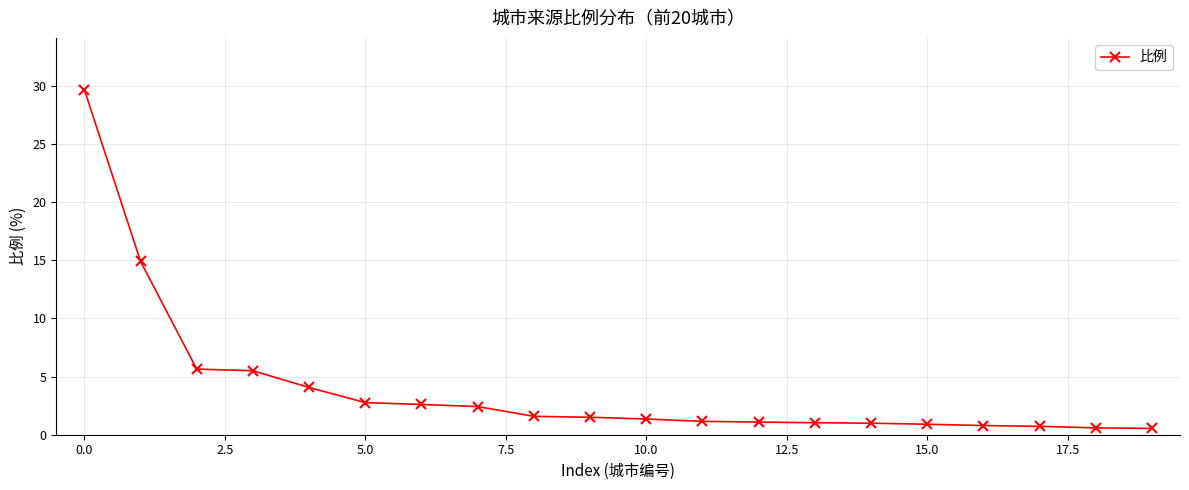

What is the sum of all values?

79.8